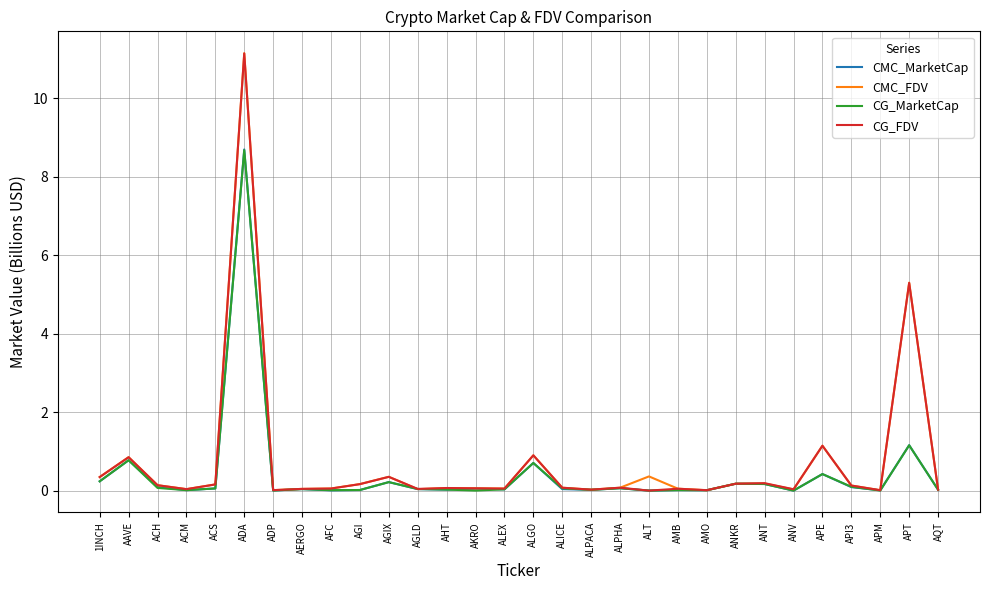

At how many categories does at least one series exceed 3?

2